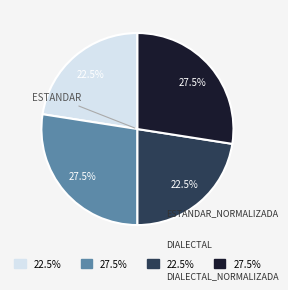

Does any single category account for the majority?

No